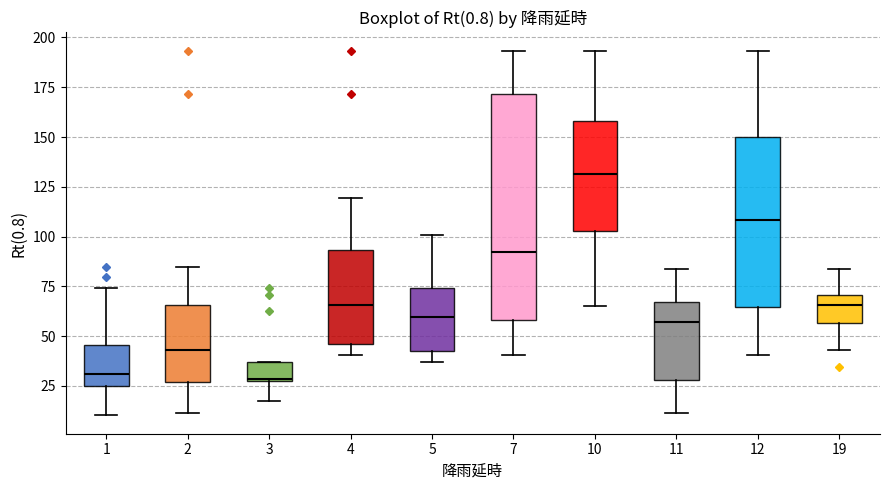

Which box is the tallest, from its lower edge to its upper edge?

7